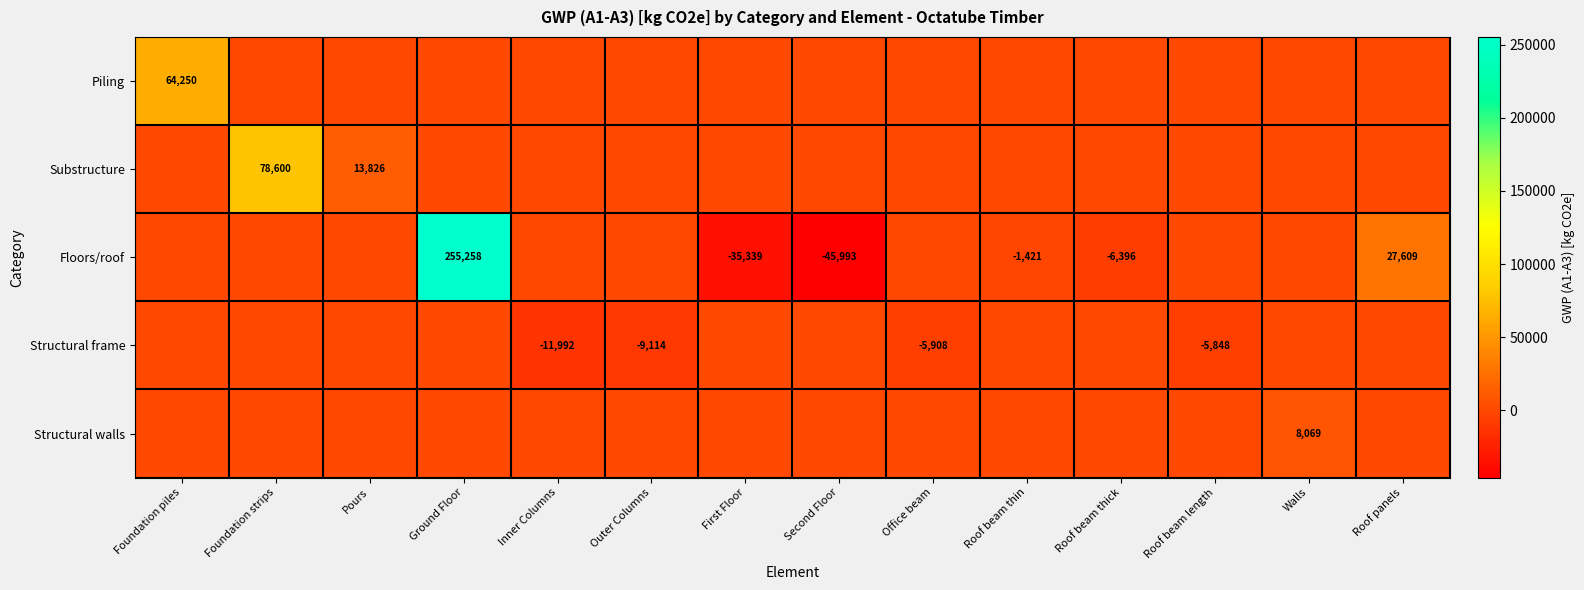

Is it true that Floors/roof equals -10370 at Roof beam thick?

False